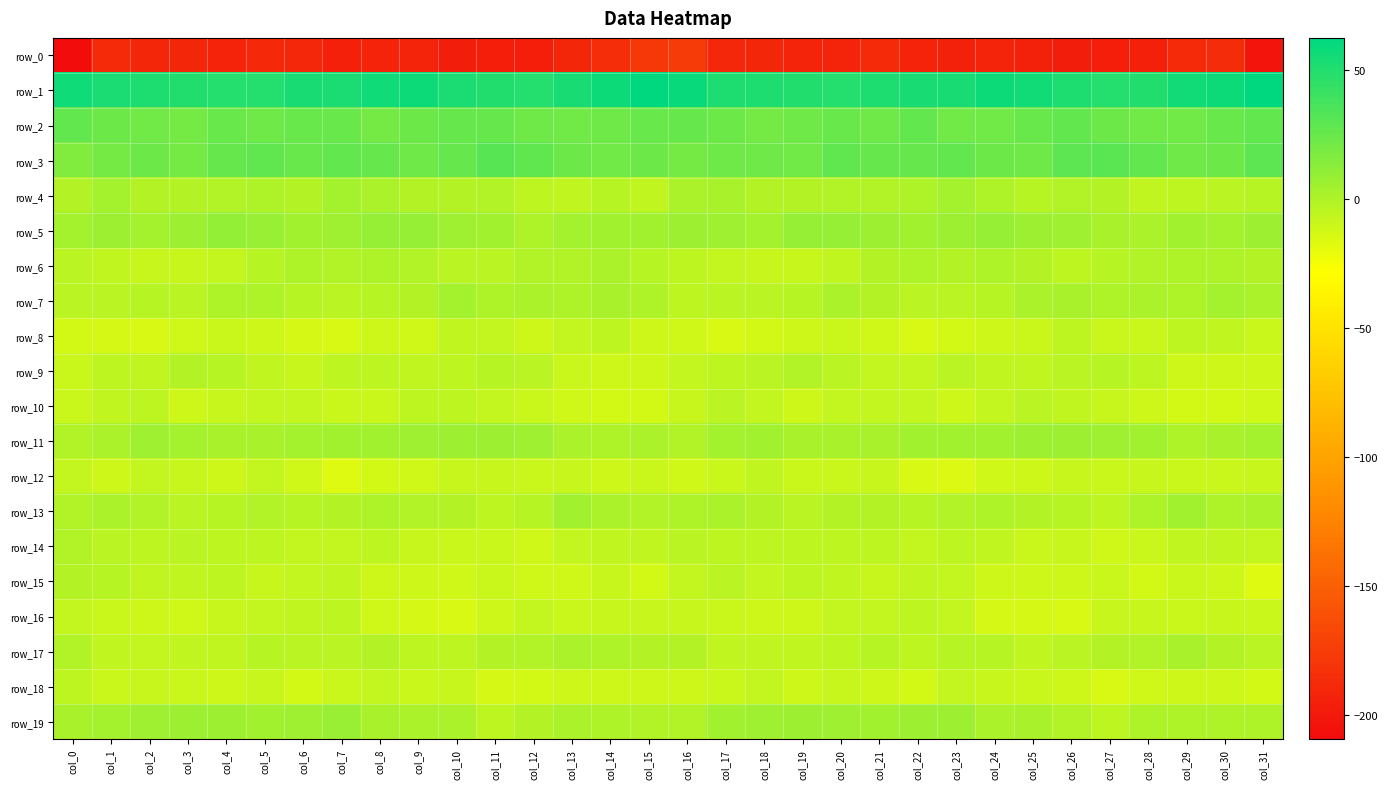

What is the difference between the row_14 values at col_23 and col_26?

3.5